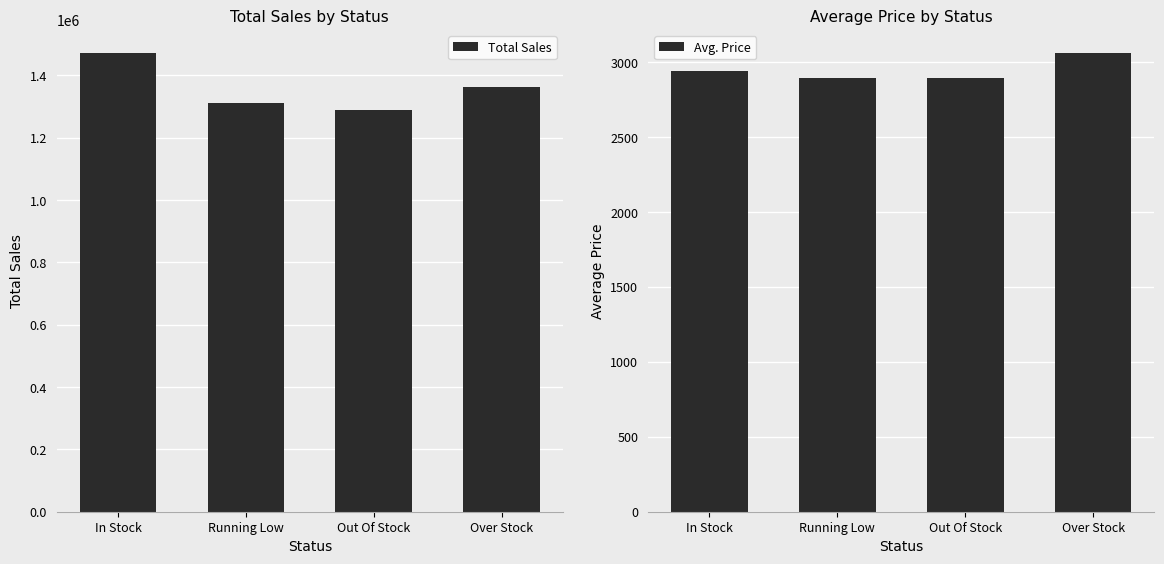

How many data points does each series have?

4